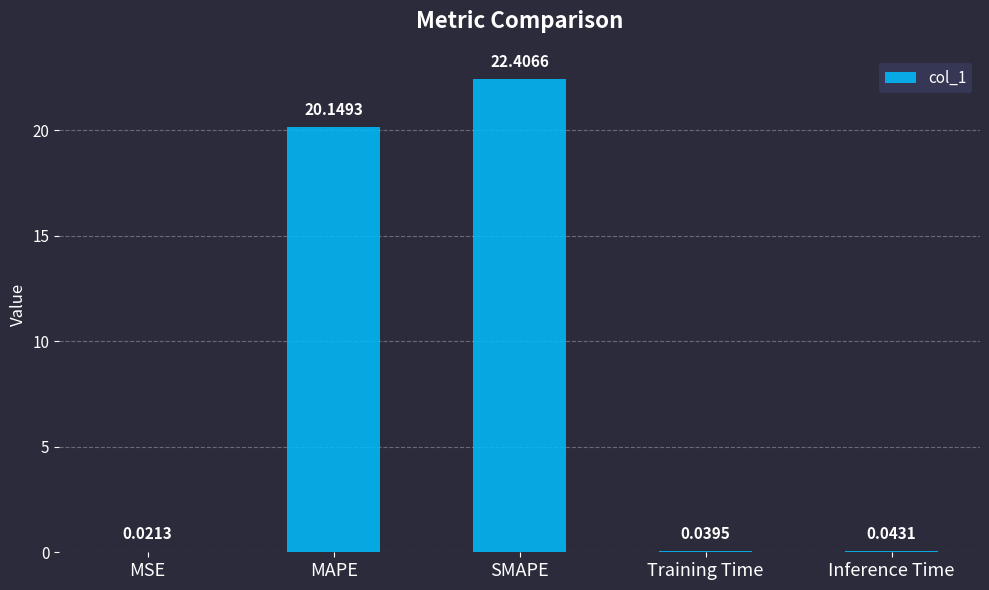

Which category has the highest value across all series?

SMAPE